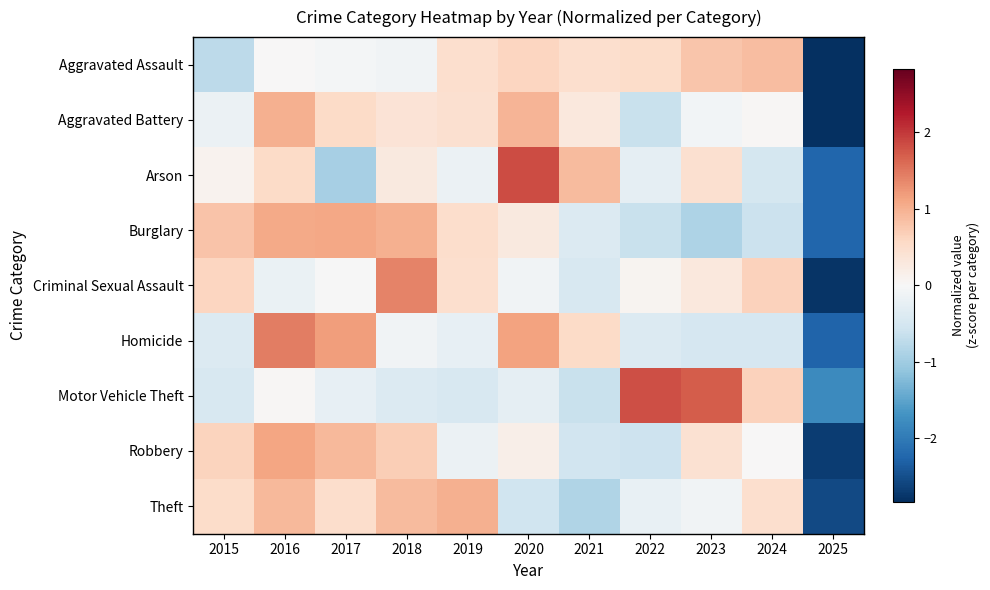

Which category has the highest value across all series?

2020